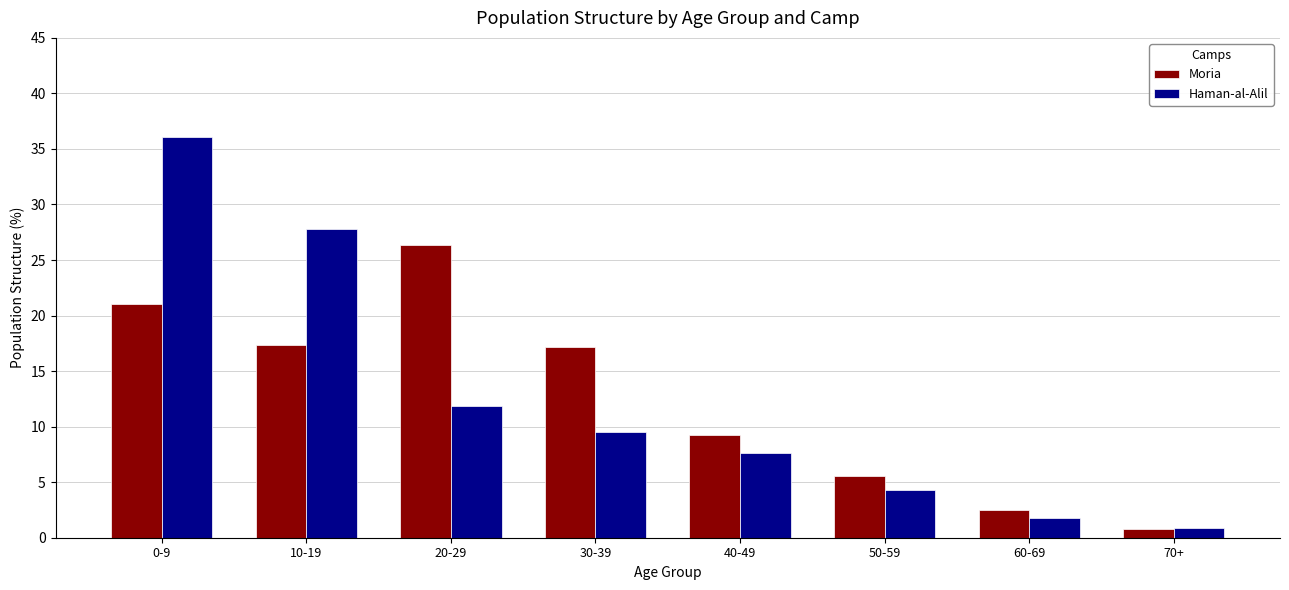

What are all the series names shown in the legend?

Moria, Haman-al-Alil